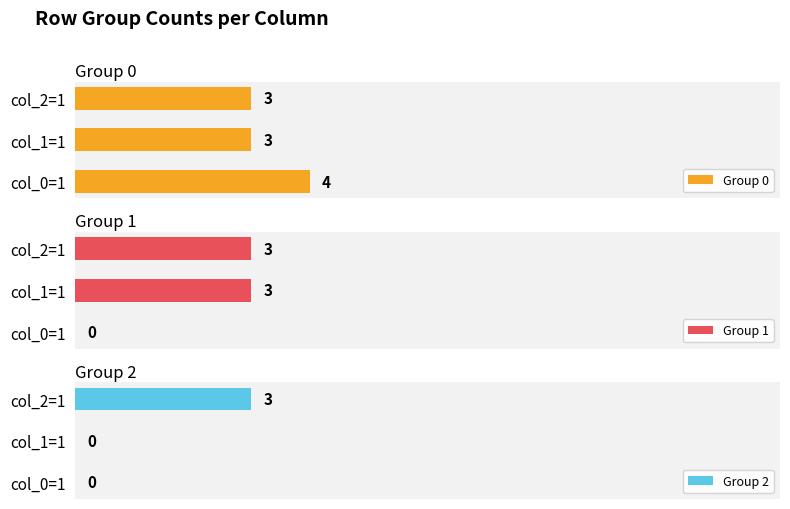

At which label does Group 2 reach its peak?

col_2=1